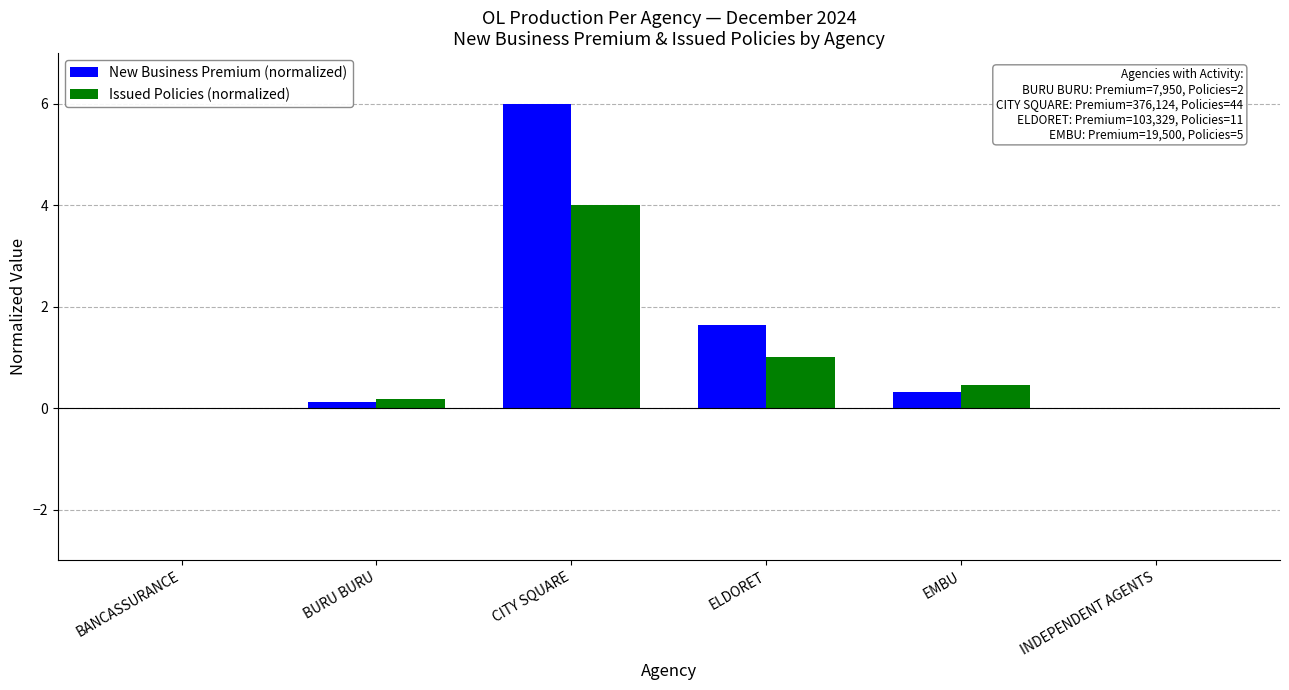

At which category is the sum across all series the highest?

CITY SQUARE